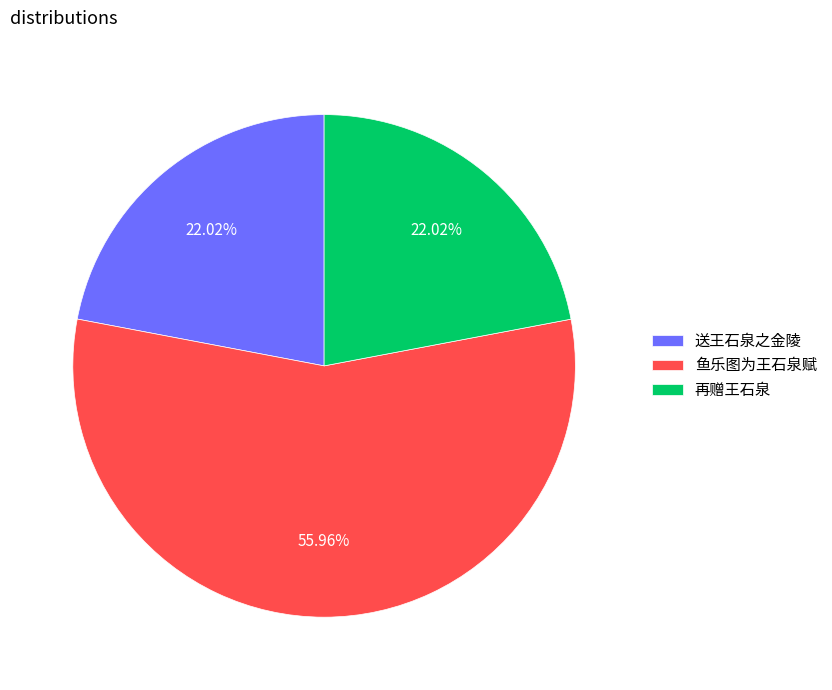

Which category has the biggest portion of the pie?

鱼乐图为王石泉赋